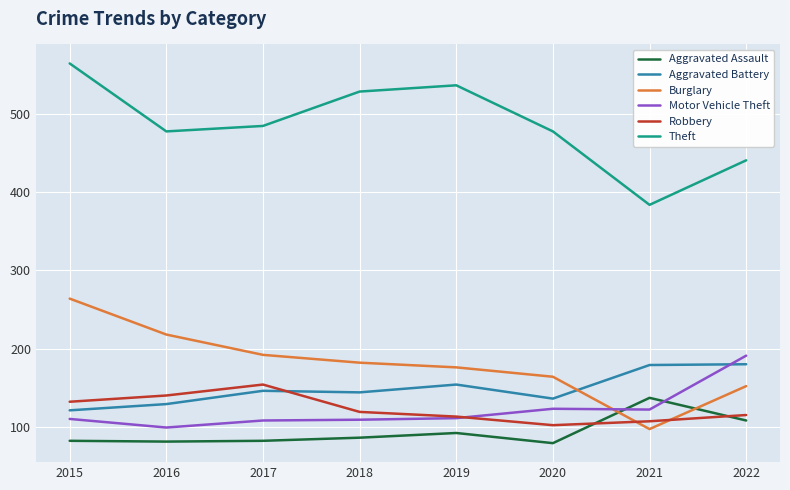

What is the sum of the Aggravated Battery values at 2022 and 2019?

334